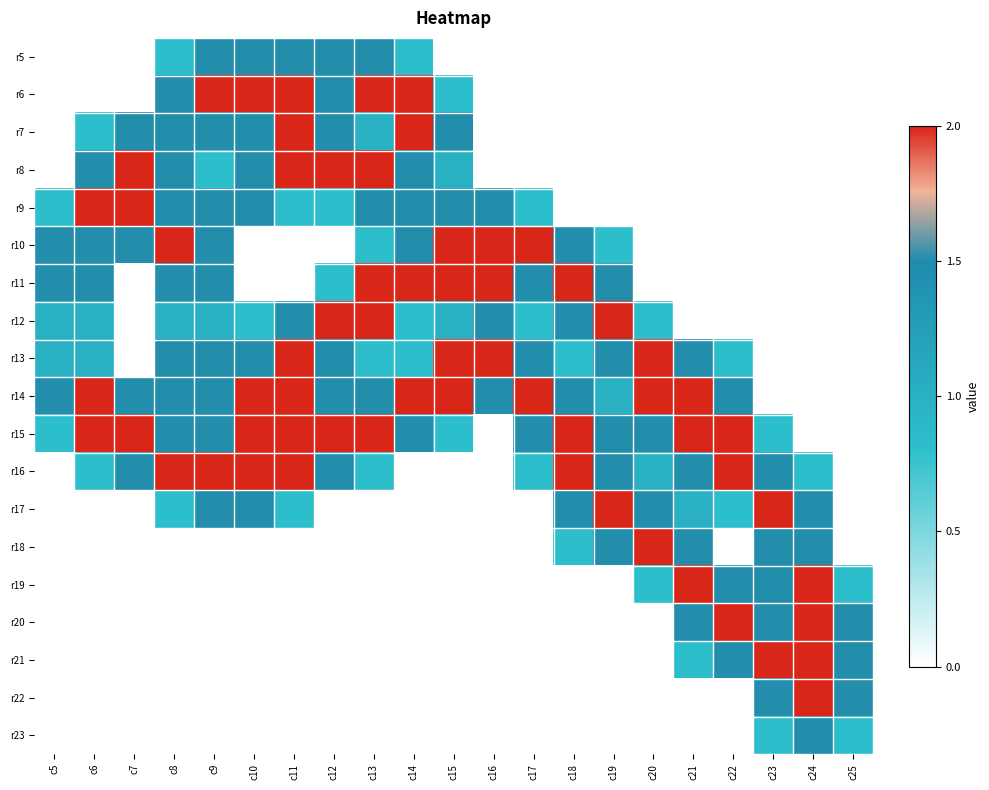

At which category is the sum across all series the highest?

c9